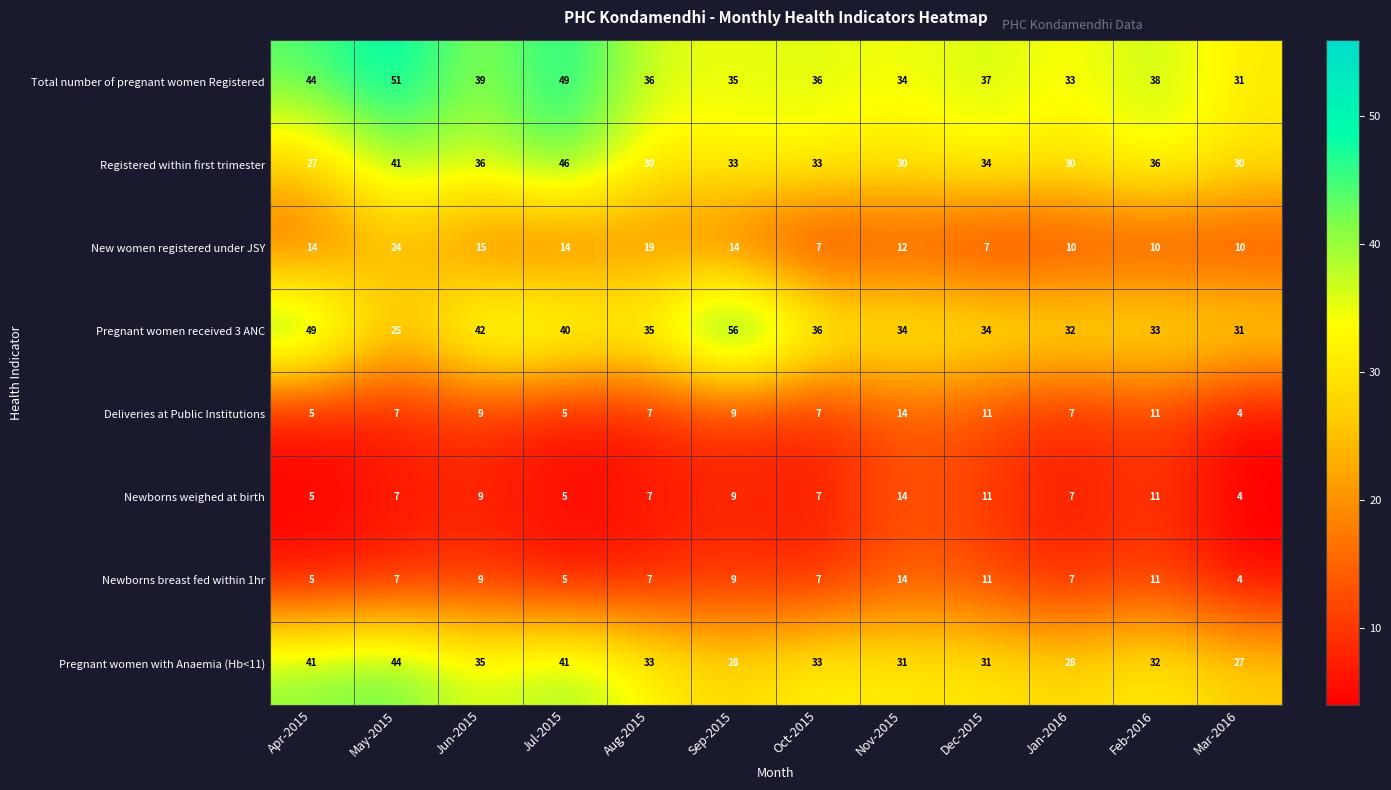

Which category has the lowest value in the Pregnant women with Anaemia (Hb<11) series?

Mar-2016